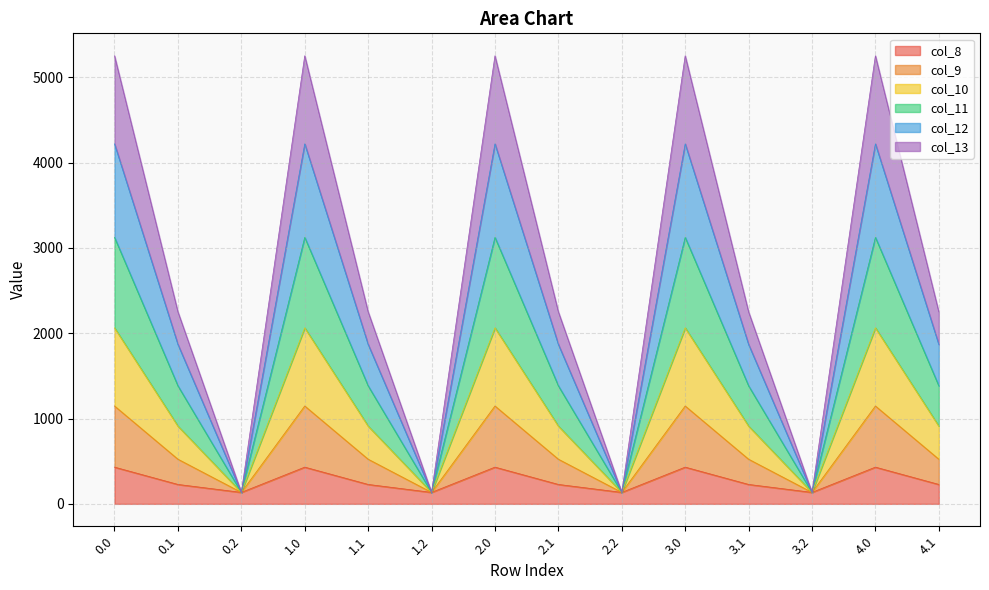

Is it true that col_11 equals 735.2 at 3.1?

False